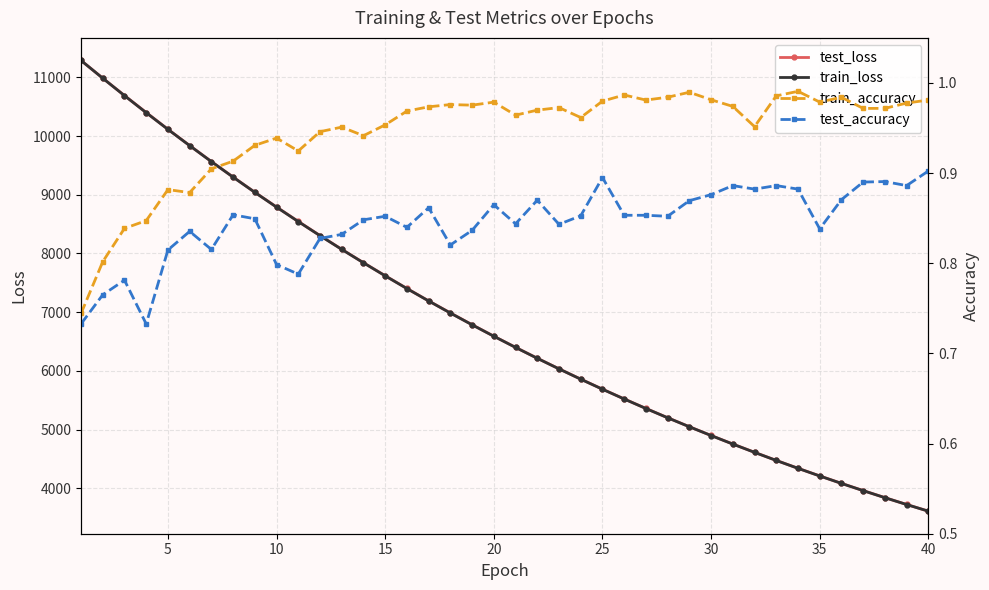

What is the minimum value for train_loss?

3608.5